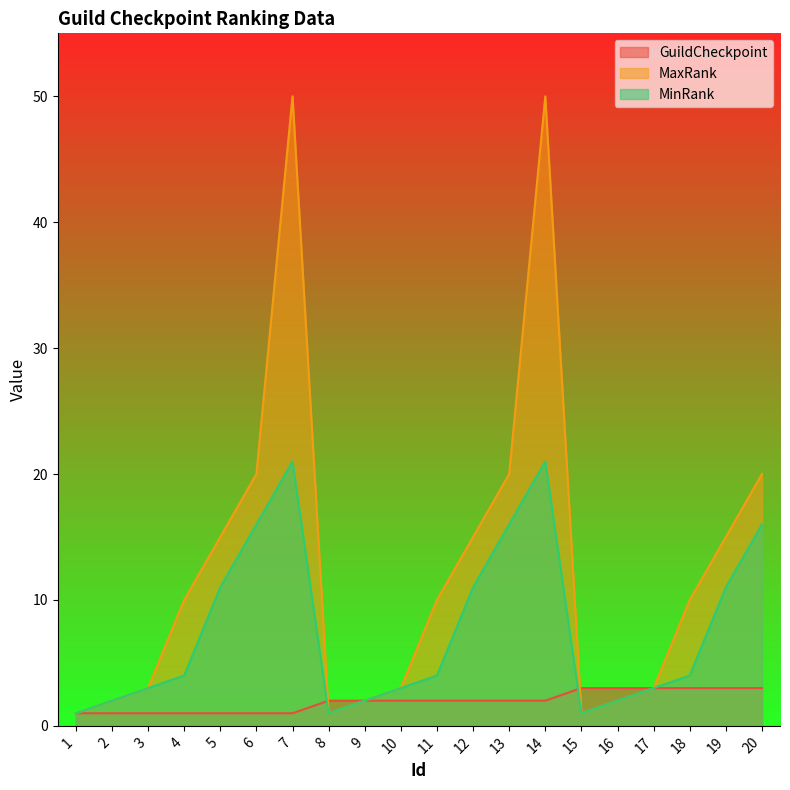

What value does the GuildCheckpoint series have at 3?

1